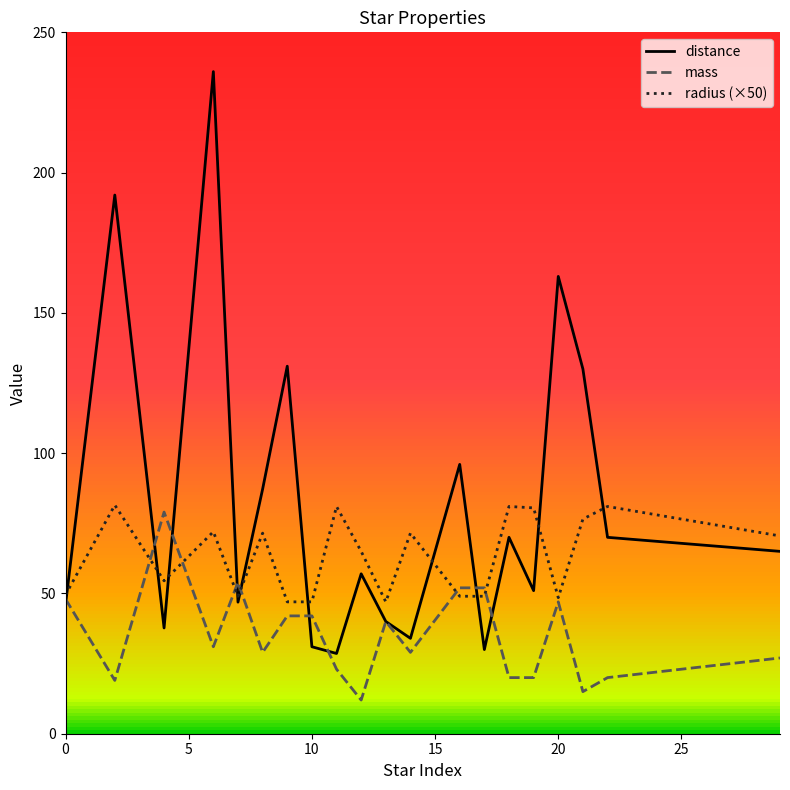

What value does the radius (×50) series have at 10?

47.0